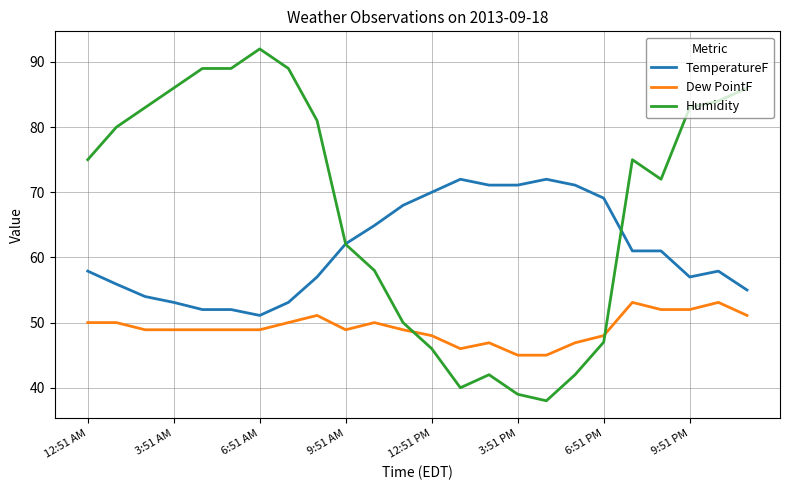

Which series has the widest spread of values?

Humidity